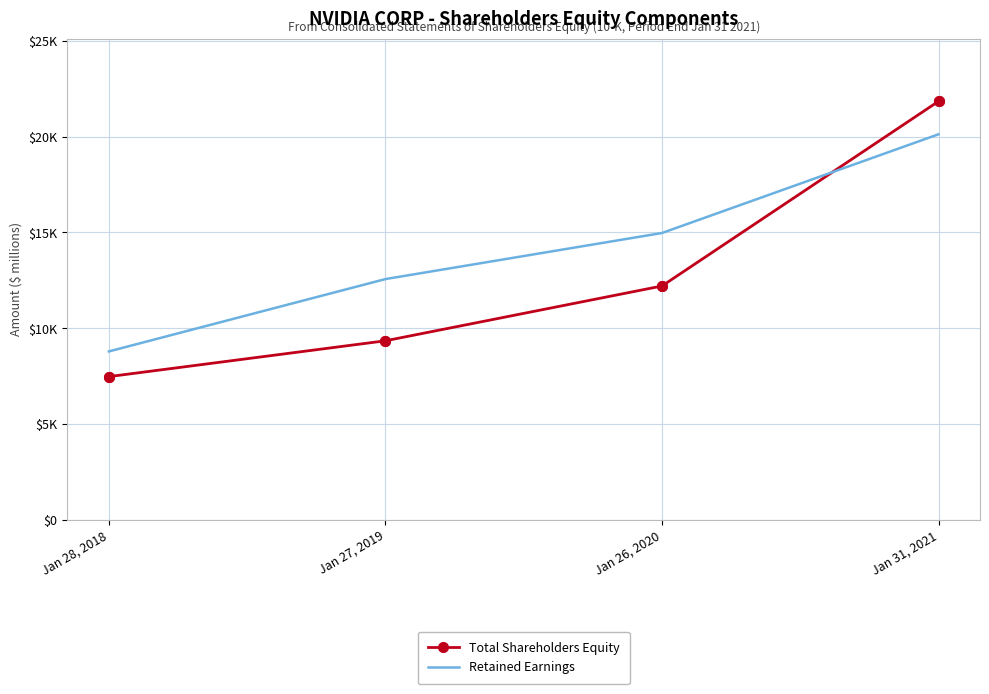

List the series in order of their peak value, lowest first.

Retained Earnings, Total Shareholders Equity